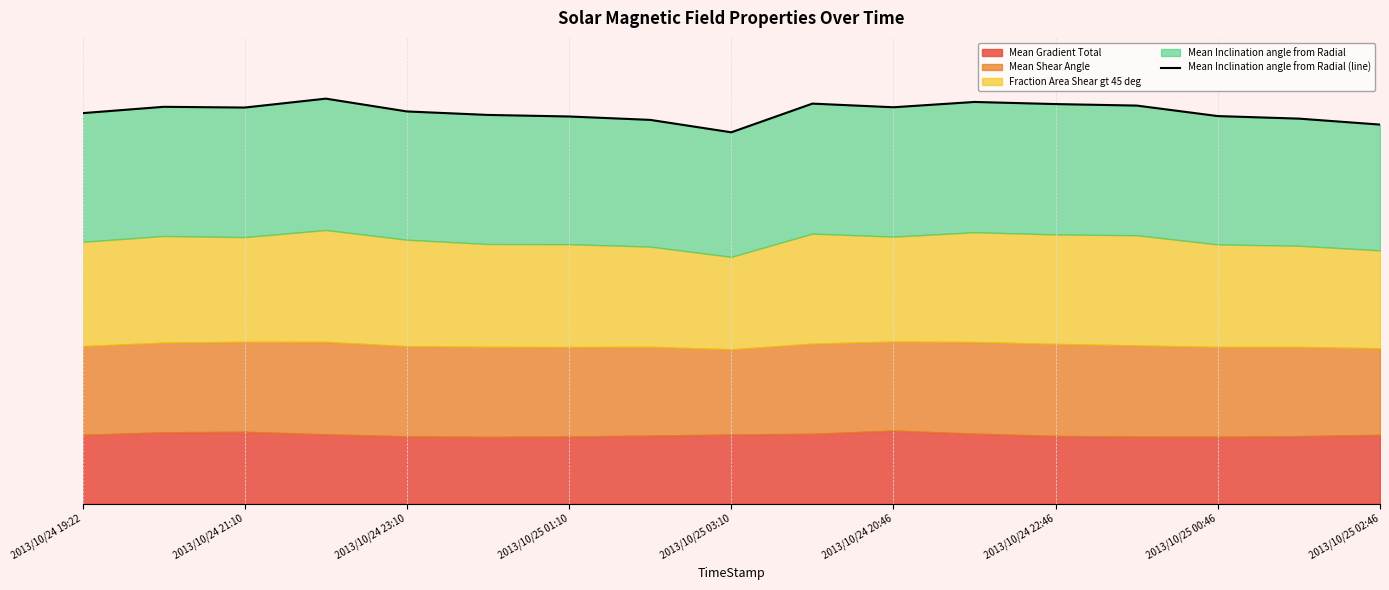

The value at 2013/10/24 23:10 is 217.6. True or false?

False